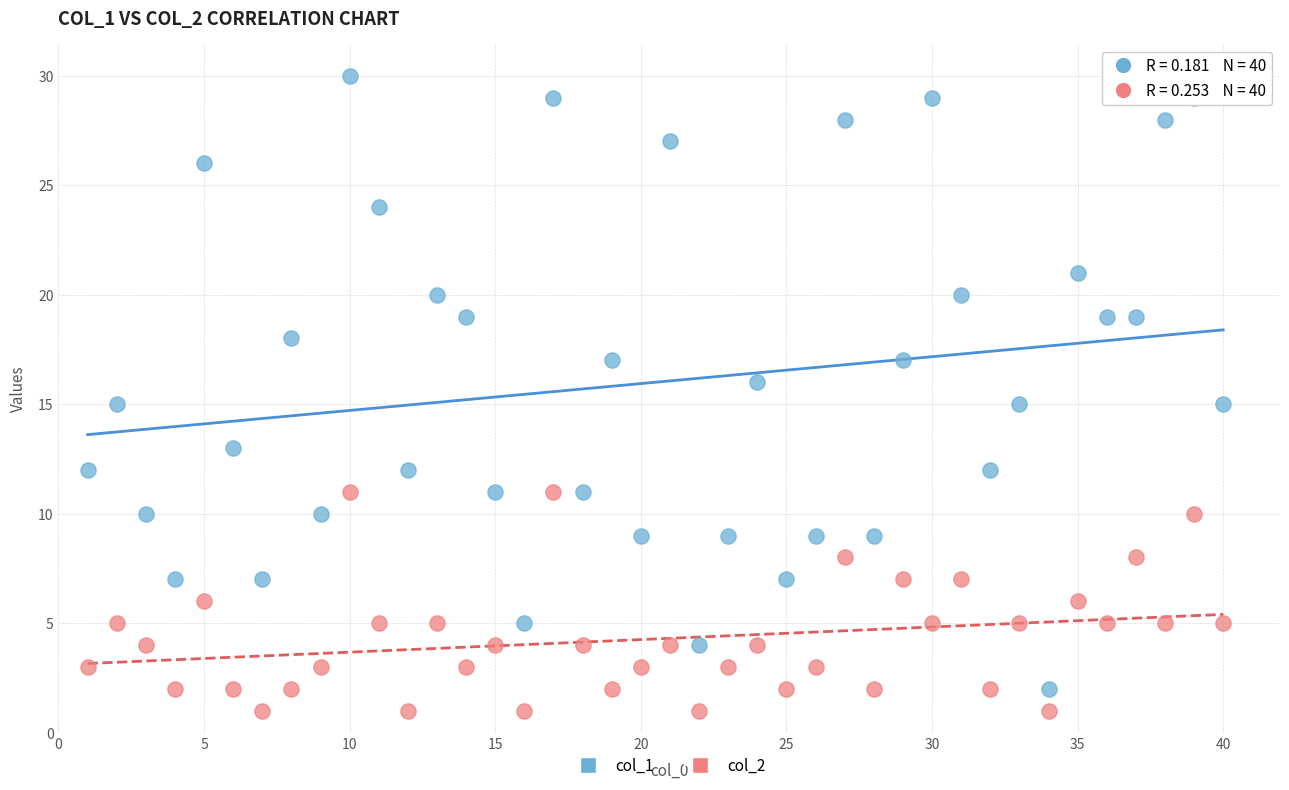

Across all data points, what is the range of X values (max minus min)?

39